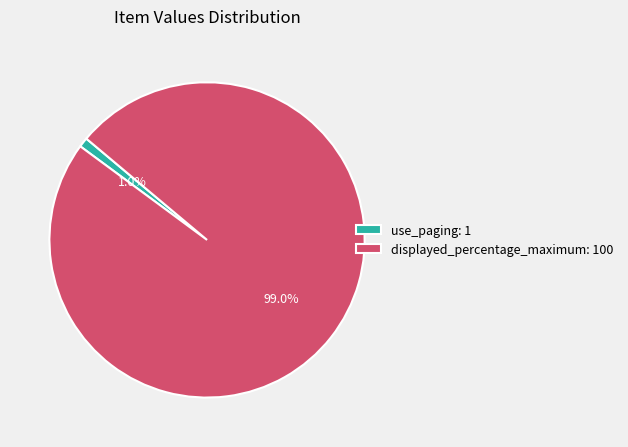

Between use_paging: 1 and displayed_percentage_maximum: 100, which is larger?

displayed_percentage_maximum: 100